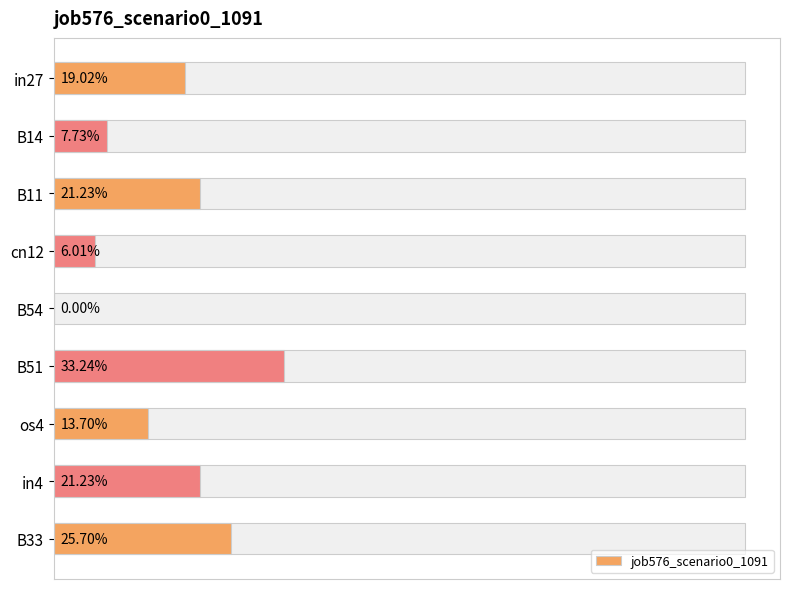

Reading left to right, list all the values displayed in this chart.

0.2	0.1	0.2	0.1	0.0	0.3	0.1	0.2	0.3